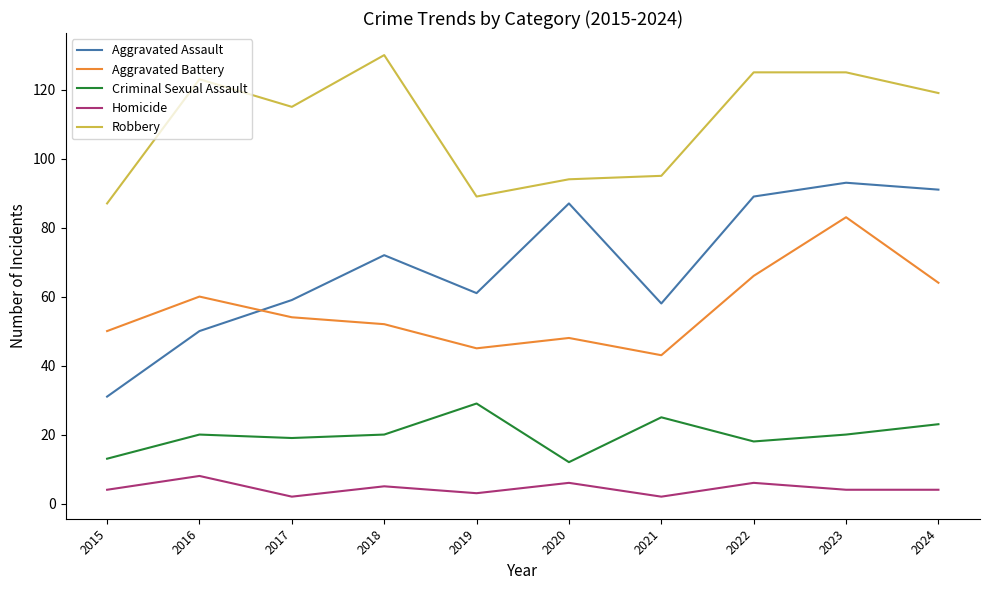

How many interior local peaks does the Homicide series have?

4